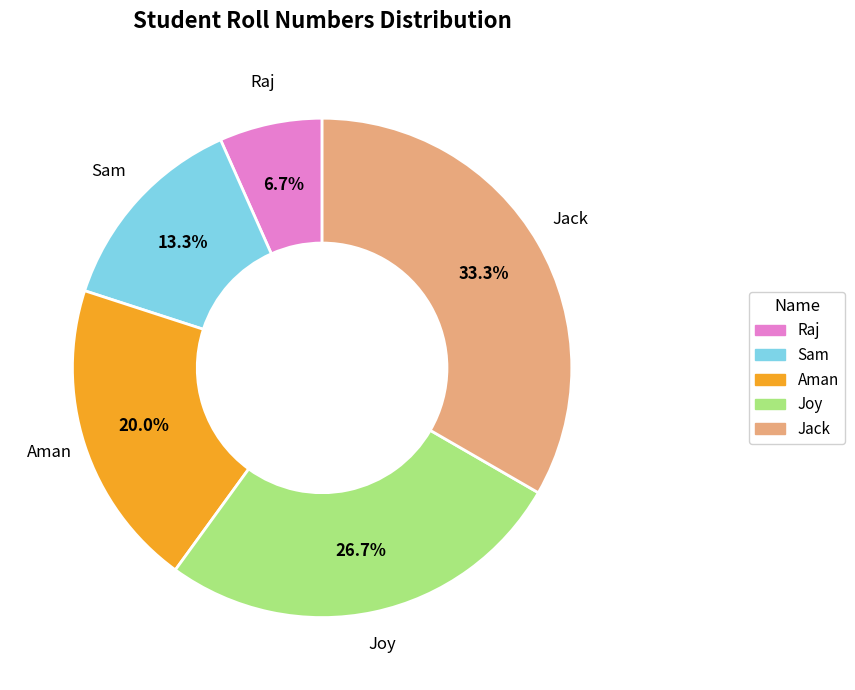

Rank the categories by value from highest to lowest.

Jack, Joy, Aman, Sam, Raj